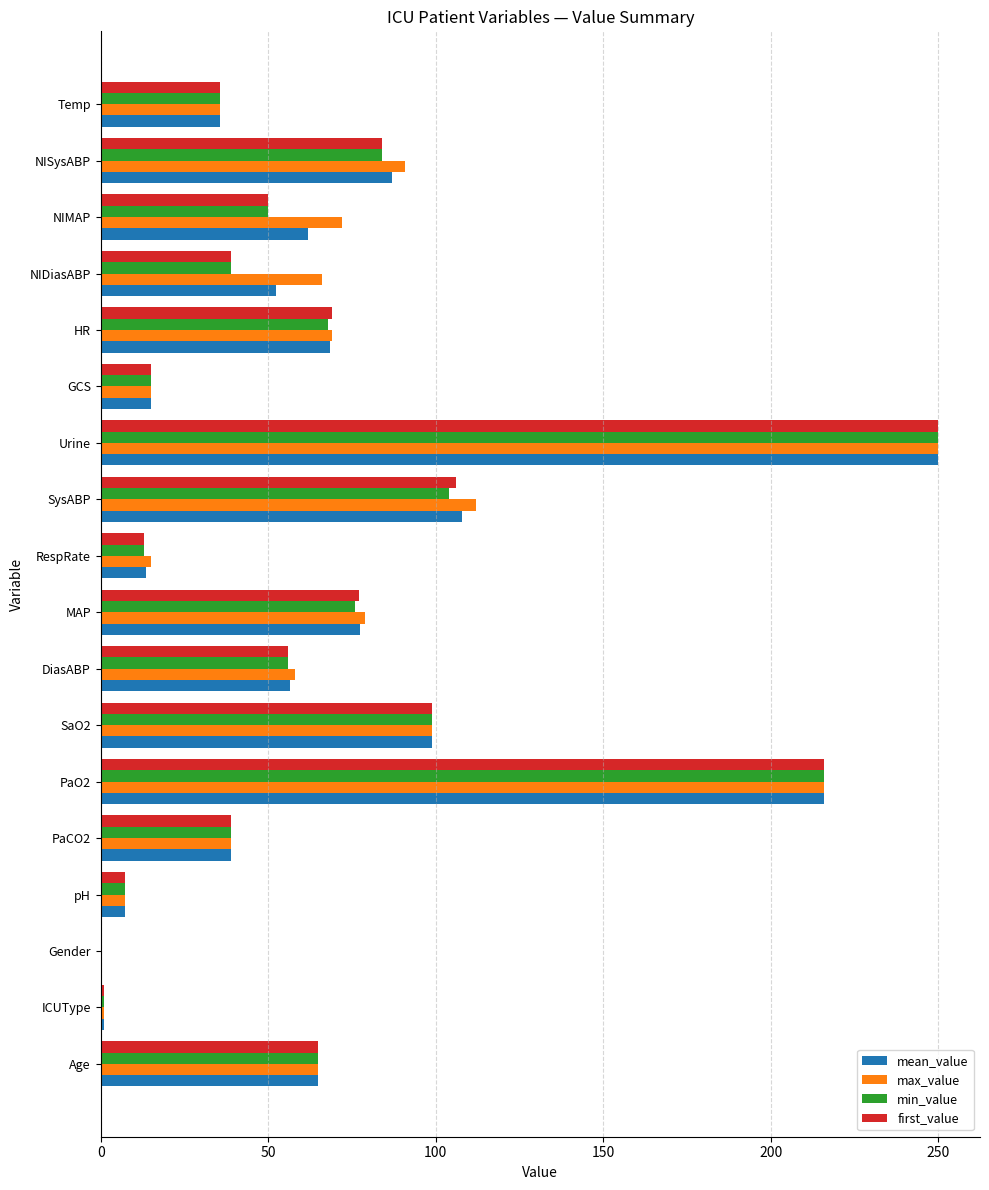

What is the sum of the min_value values at NIMAP and PaO2?

266.0